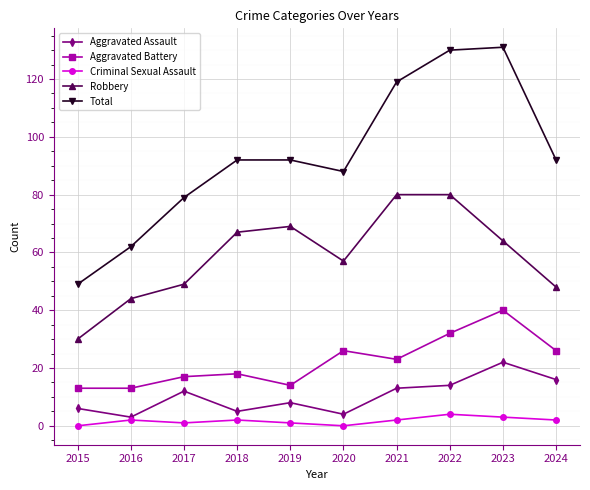

What is the value of the Robbery point at the 4th from the left?

67